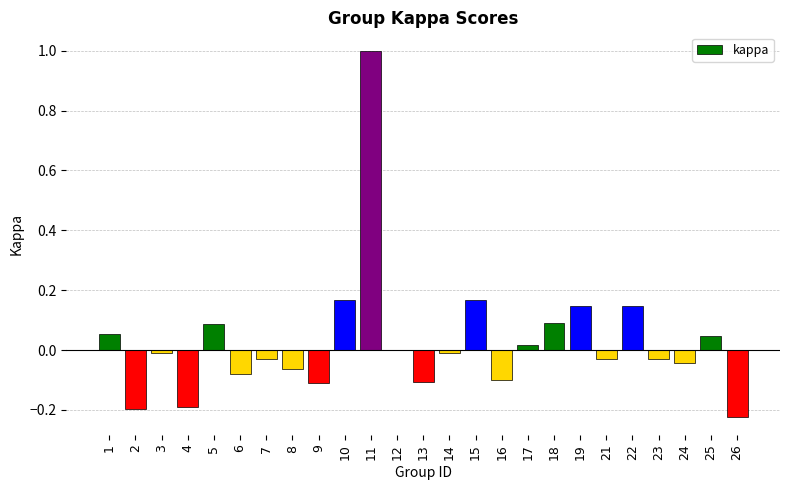

Are the bars horizontal?

No